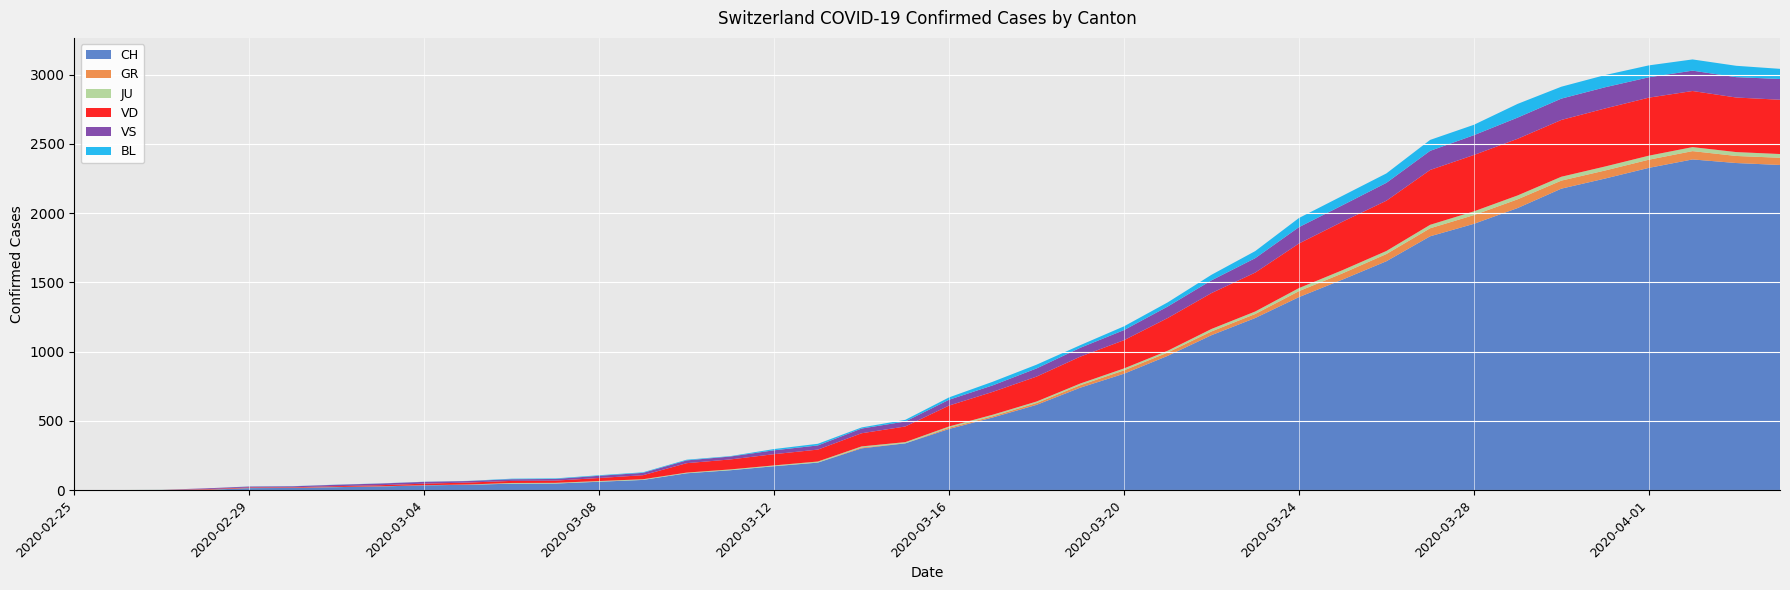

Reading left to right, transcribe all the data shown in this chart.

CH: 2020-02-25=0	2020-02-26=1	2020-02-27=2	2020-02-28=2	2020-02-29=15	2020-03-01=16	2020-03-02=22	2020-03-03=27	2020-03-04=35	2020-03-05=39	2020-03-06=47	2020-03-07=48	2020-03-08=61	2020-03-09=74	2020-03-10=122	2020-03-11=144	2020-03-12=173	2020-03-13=199	2020-03-14=302	2020-03-15=338	2020-03-16=442	2020-03-17=525	2020-03-18=616	2020-03-19=740	2020-03-20=841	2020-03-21=970	2020-03-22=1119	2020-03-23=1243	2020-03-24=1394	2020-03-25=1521	2020-03-26=1653	2020-03-27=1833	2020-03-28=1923	2020-03-29=2037	2020-03-30=2177	2020-03-31=2250	2020-04-01=2327	2020-04-02=2388	2020-04-03=2362	2020-04-04=2348
GR: 2020-02-25=0	2020-02-26=0	2020-02-27=0	2020-02-28=0	2020-02-29=0	2020-03-01=0	2020-03-02=0	2020-03-03=0	2020-03-04=0	2020-03-05=0	2020-03-06=0	2020-03-07=0	2020-03-08=0	2020-03-09=0	2020-03-10=0	2020-03-11=0	2020-03-12=0	2020-03-13=0	2020-03-14=6	2020-03-15=0	2020-03-16=9	2020-03-17=9	2020-03-18=13	2020-03-19=18	2020-03-20=24	2020-03-21=24	2020-03-22=27	2020-03-23=29	2020-03-24=43	2020-03-25=45	2020-03-26=52	2020-03-27=58	2020-03-28=63	2020-03-29=63	2020-03-30=58	2020-03-31=58	2020-04-01=59	2020-04-02=60	2020-04-03=51	2020-04-04=52
JU: 2020-02-25=0	2020-02-26=0	2020-02-27=1	2020-02-28=1	2020-02-29=1	2020-03-01=1	2020-03-02=1	2020-03-03=1	2020-03-04=1	2020-03-05=2	2020-03-06=5	2020-03-07=5	2020-03-08=5	2020-03-09=5	2020-03-10=5	2020-03-11=6	2020-03-12=6	2020-03-13=8	2020-03-14=8	2020-03-15=9	2020-03-16=9	2020-03-17=11	2020-03-18=11	2020-03-19=12	2020-03-20=14	2020-03-21=13	2020-03-22=18	2020-03-23=18	2020-03-24=22	2020-03-25=23	2020-03-26=22	2020-03-27=25	2020-03-28=27	2020-03-29=28	2020-03-30=28	2020-03-31=29	2020-04-01=29	2020-04-02=29	2020-04-03=28	2020-04-04=27
VD: 2020-02-25=0	2020-02-26=0	2020-02-27=0	2020-02-28=4	2020-02-29=4	2020-03-01=4	2020-03-02=6	2020-03-03=8	2020-03-04=11	2020-03-05=14	2020-03-06=15	2020-03-07=16	2020-03-08=22	2020-03-09=29	2020-03-10=68	2020-03-11=72	2020-03-12=81	2020-03-13=86	2020-03-14=95	2020-03-15=113	2020-03-16=151	2020-03-17=165	2020-03-18=180	2020-03-19=194	2020-03-20=204	2020-03-21=236	2020-03-22=259	2020-03-23=281	2020-03-24=322	2020-03-25=350	2020-03-26=363	2020-03-27=396	2020-03-28=407	2020-03-29=409	2020-03-30=410	2020-03-31=419	2020-04-01=419	2020-04-02=405	2020-04-03=394	2020-04-04=392
VS: 2020-02-25=0	2020-02-26=0	2020-02-27=0	2020-02-28=6	2020-02-29=6	2020-03-01=7	2020-03-02=10	2020-03-03=12	2020-03-04=13	2020-03-05=11	2020-03-06=12	2020-03-07=12	2020-03-08=16	2020-03-09=17	2020-03-10=20	2020-03-11=21	2020-03-12=28	2020-03-13=30	2020-03-14=34	2020-03-15=36	2020-03-16=42	2020-03-17=47	2020-03-18=59	2020-03-19=64	2020-03-20=73	2020-03-21=83	2020-03-22=92	2020-03-23=104	2020-03-24=118	2020-03-25=119	2020-03-26=129	2020-03-27=138	2020-03-28=143	2020-03-29=153	2020-03-30=154	2020-03-31=153	2020-04-01=147	2020-04-02=147	2020-04-03=147	2020-04-04=150
BL: 2020-02-25=0	2020-02-26=0	2020-02-27=0	2020-02-28=0	2020-02-29=1	2020-03-01=1	2020-03-02=1	2020-03-03=1	2020-03-04=1	2020-03-05=1	2020-03-06=4	2020-03-07=4	2020-03-08=4	2020-03-09=4	2020-03-10=5	2020-03-11=3	2020-03-12=9	2020-03-13=12	2020-03-14=8	2020-03-15=12	2020-03-16=17	2020-03-17=26	2020-03-18=27	2020-03-19=19	2020-03-20=27	2020-03-21=30	2020-03-22=40	2020-03-23=51	2020-03-24=66	2020-03-25=68	2020-03-26=68	2020-03-27=79	2020-03-28=75	2020-03-29=99	2020-03-30=86	2020-03-31=88	2020-04-01=86	2020-04-02=81	2020-04-03=82	2020-04-04=73